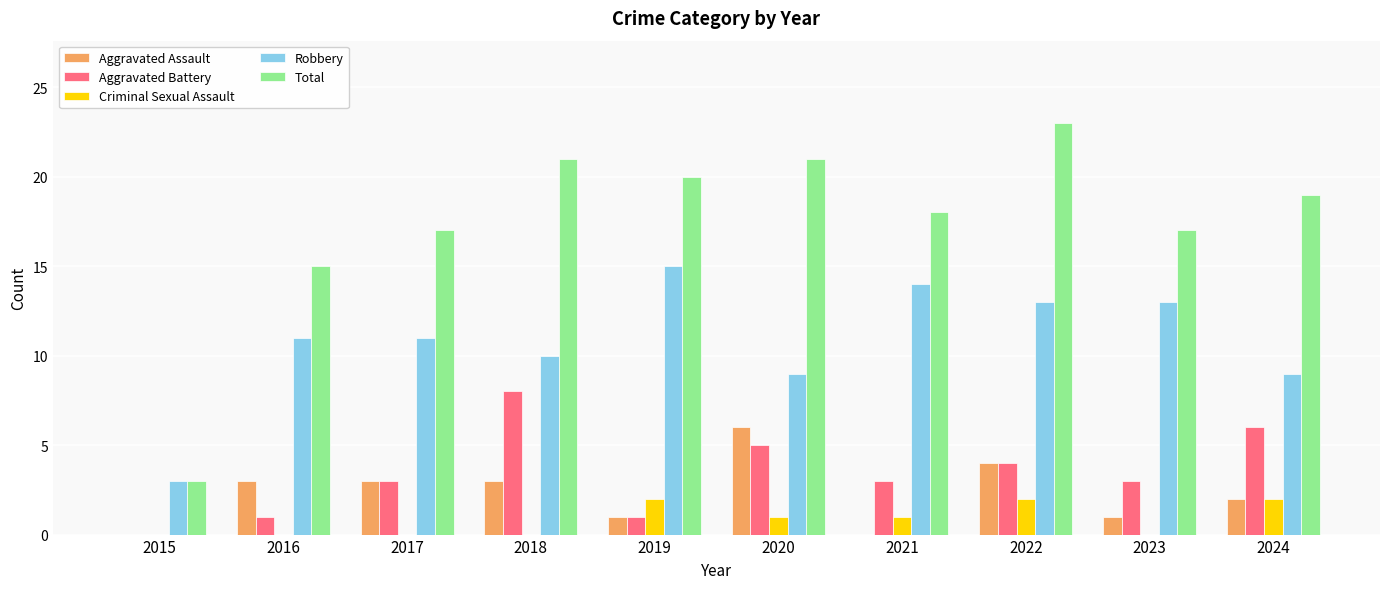

What is the approximate value of Robbery at 2021, to the nearest 10?

10